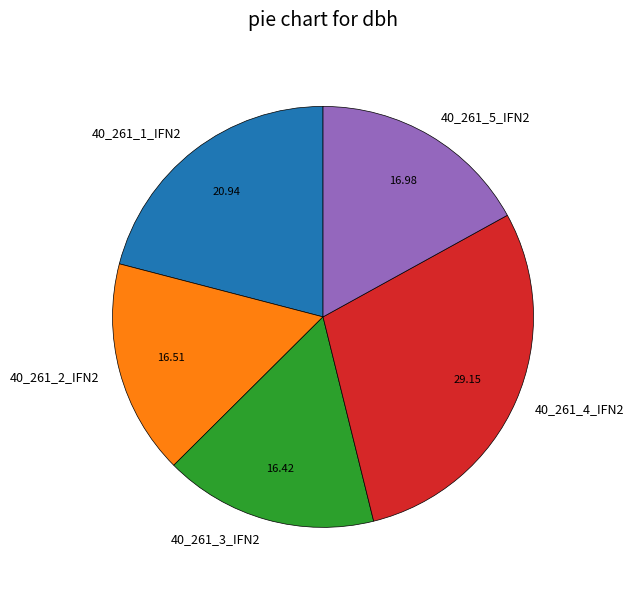

The 40_261_4_IFN2 slice represents 29% of the pie. True or false?

True